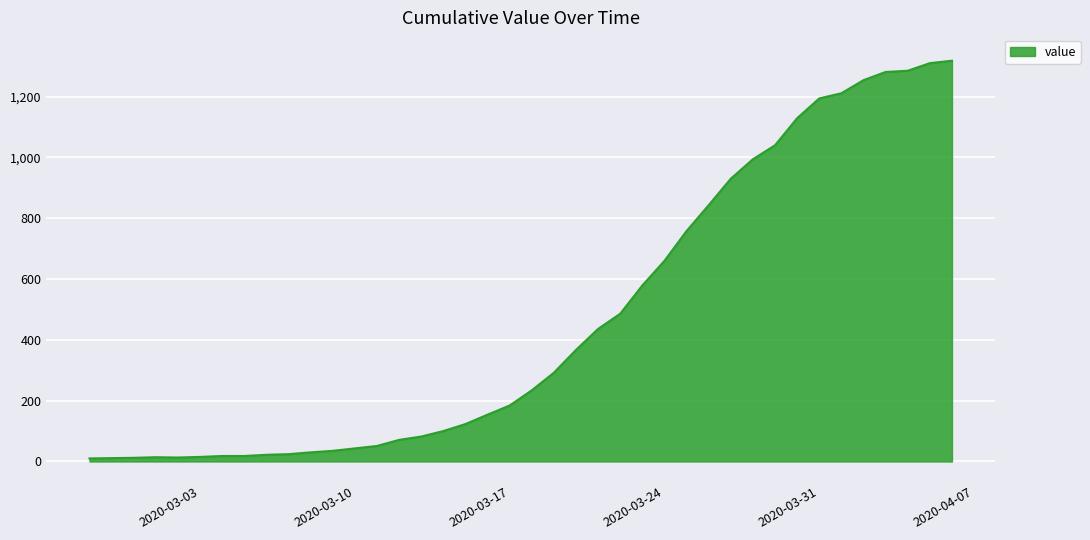

What is the greatest value displayed?

1318